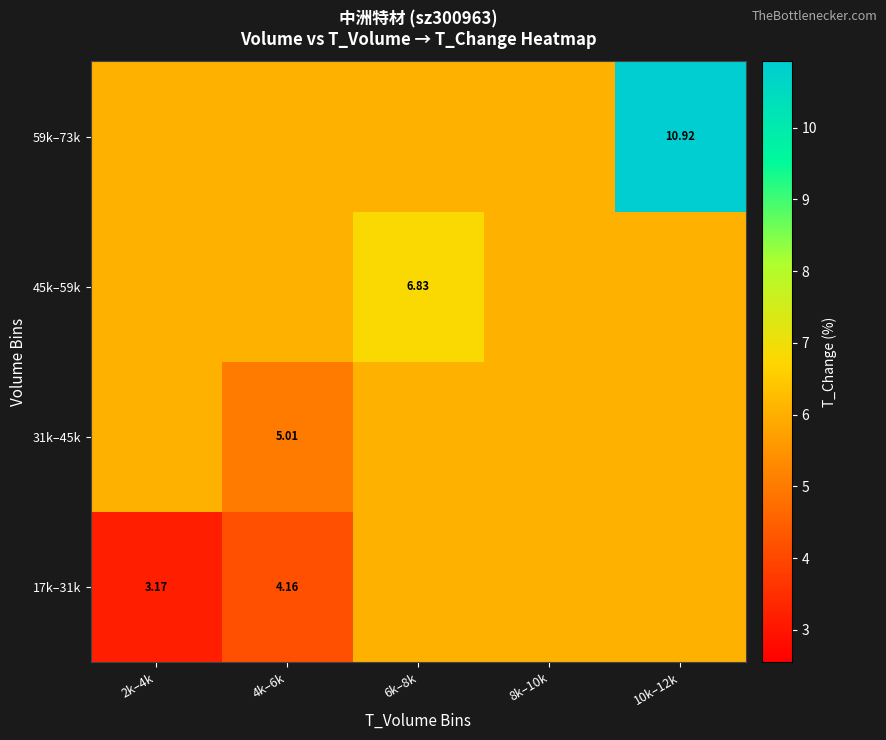

The value of 45k–59k at 6k–8k is 4.6. True or false?

False